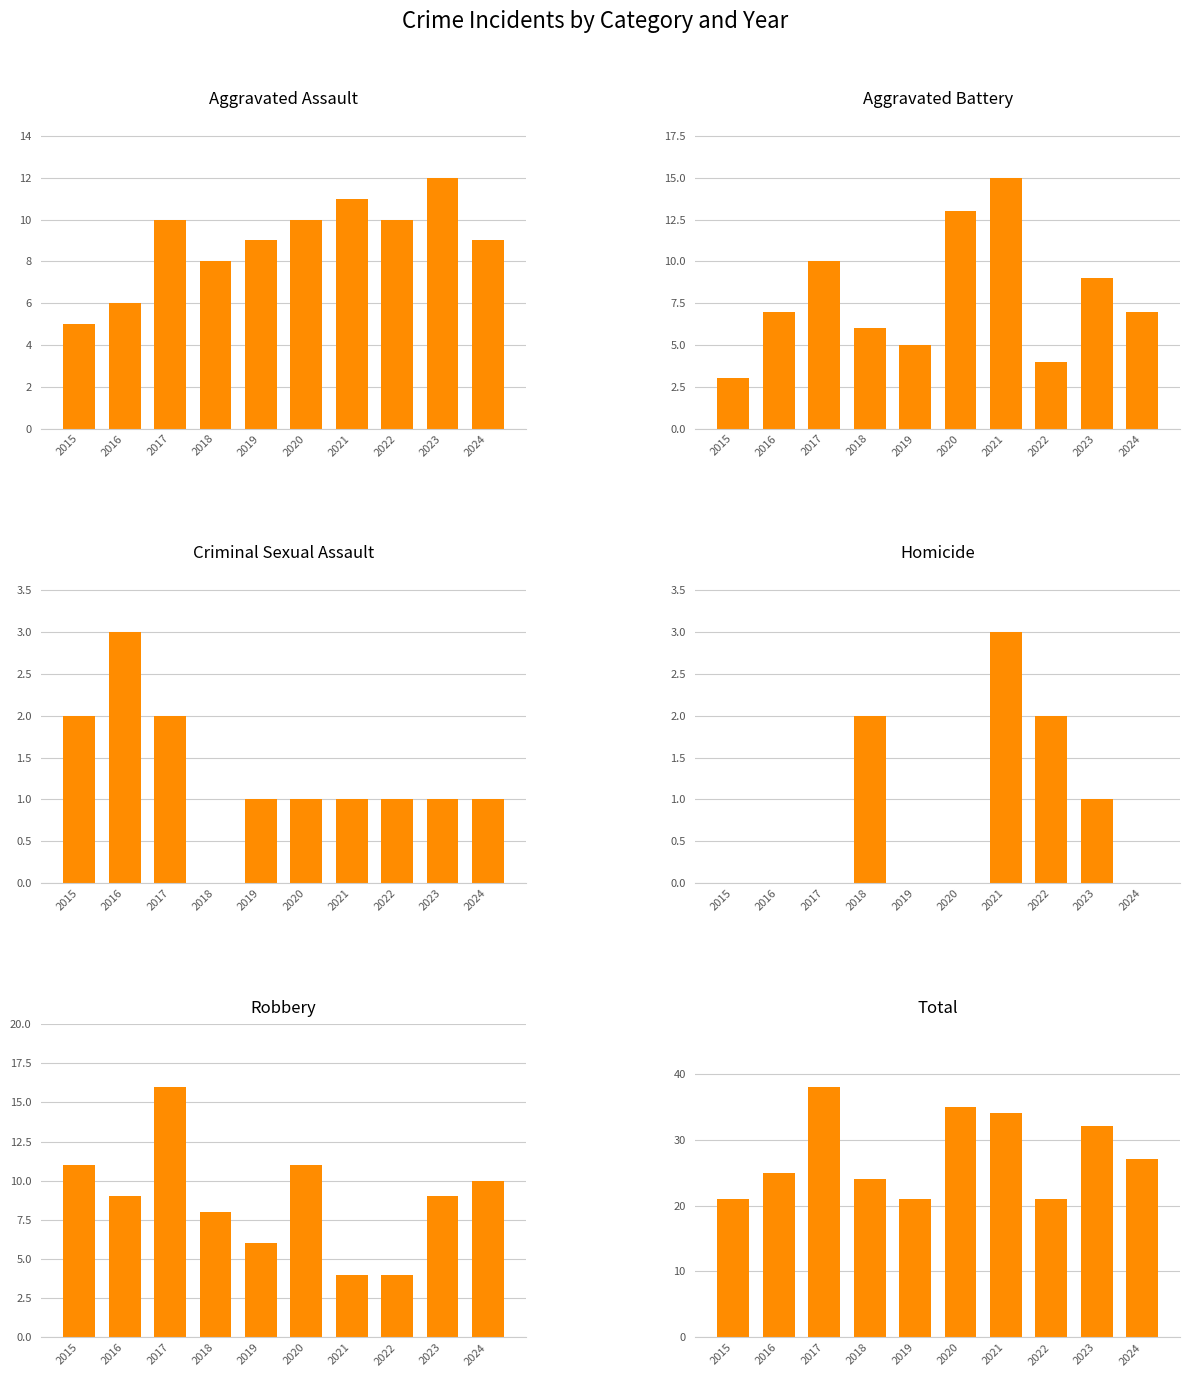

How many bars are there in each group?

6